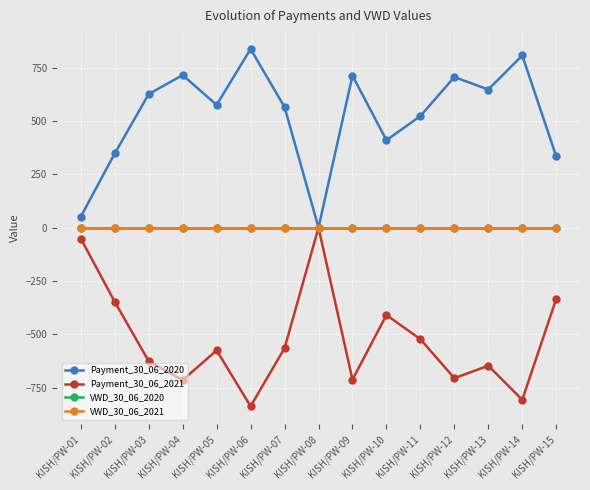

Between KISH/PW-14 and KISH/PW-06, which is larger?

KISH/PW-06